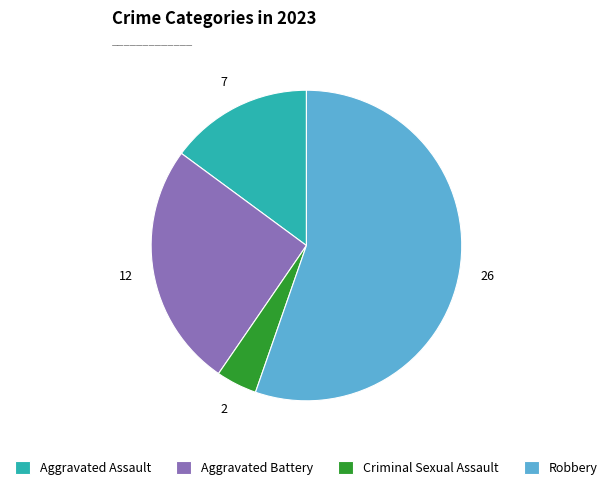

How many slices are in this pie chart?

4